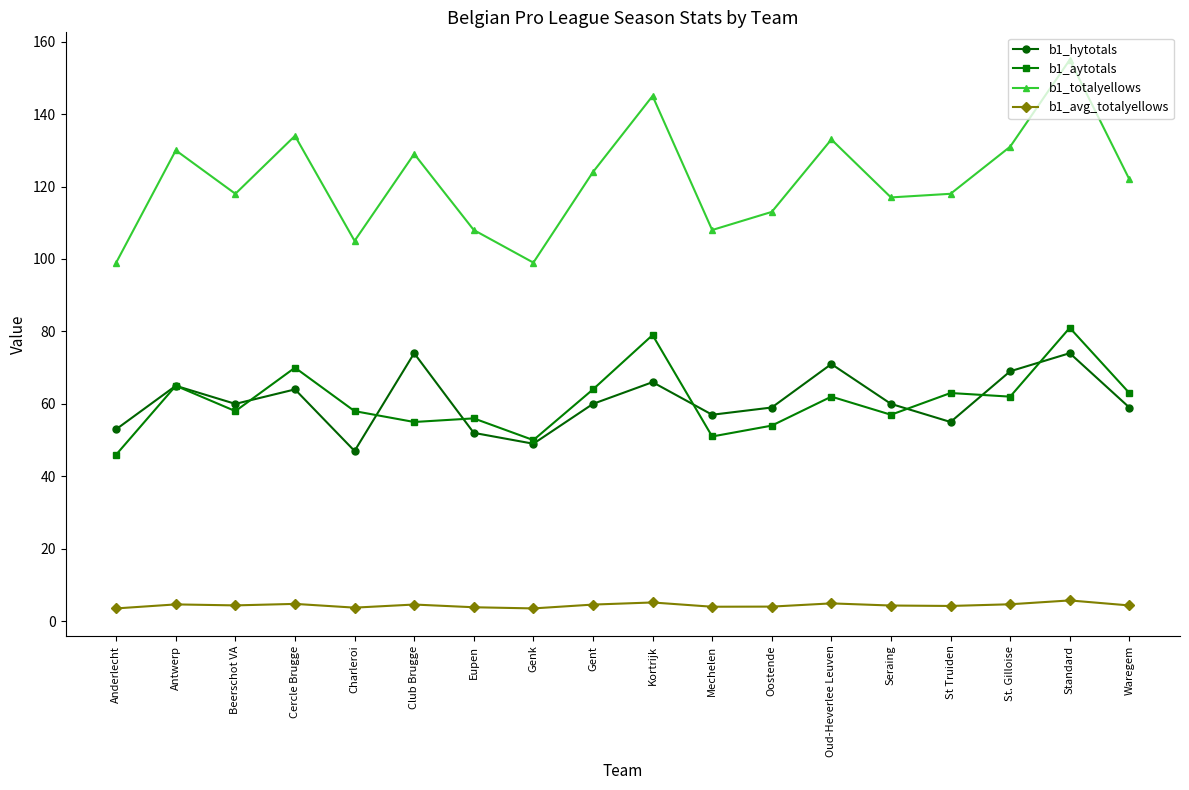

What are all the series names shown in the legend?

b1_hytotals, b1_aytotals, b1_totalyellows, b1_avg_totalyellows